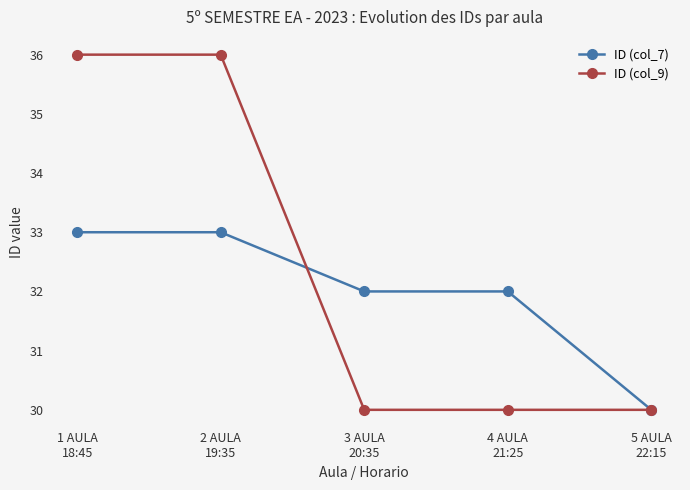

What are all the series names shown in the legend?

ID (col_7), ID (col_9)